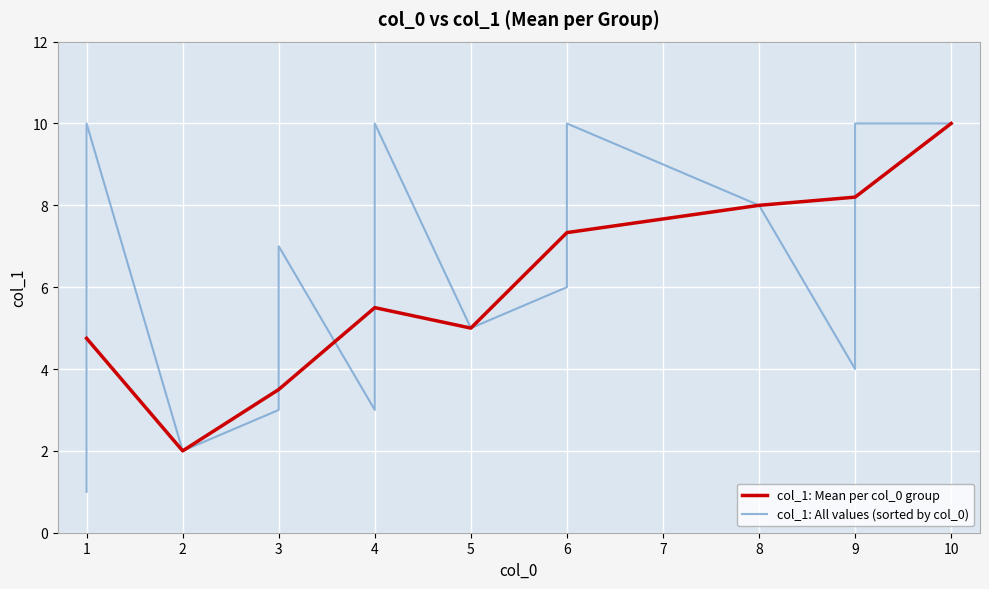

The col_1: Mean per col_0 group series shows 8.0 at 8. True or false?

True